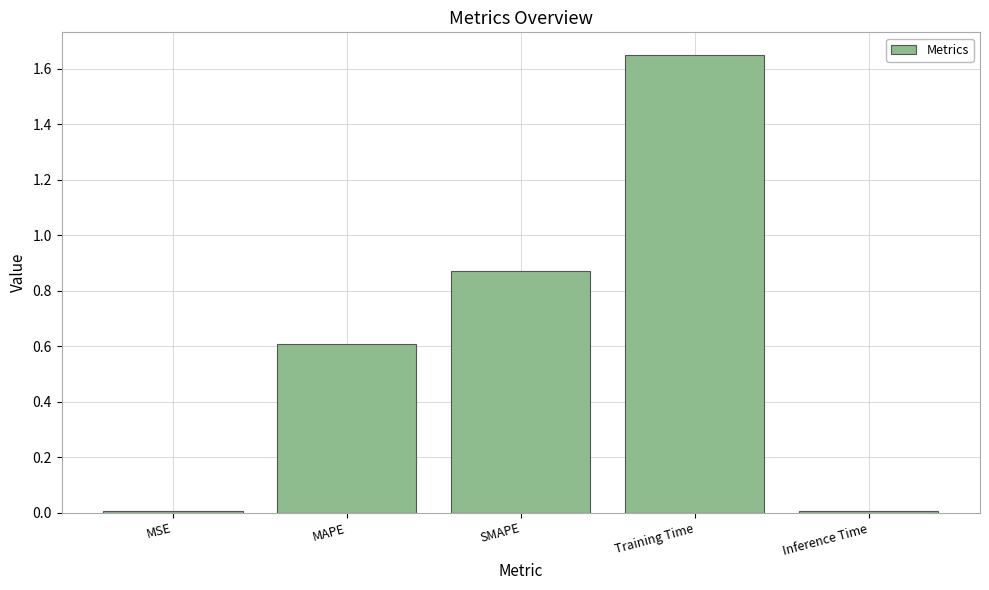

What is the label of the 2nd bar from the right?

Training Time